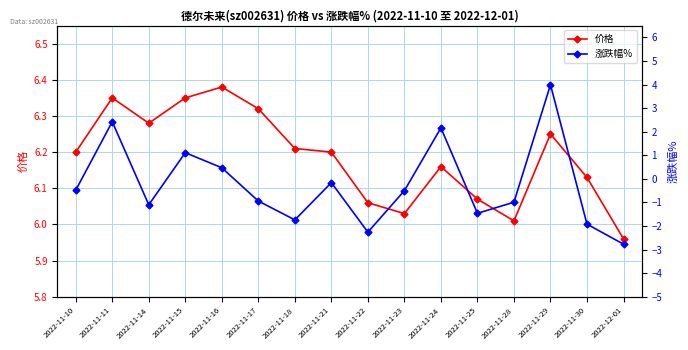

Where is the first local maximum for 涨跌幅%?

2022-11-11